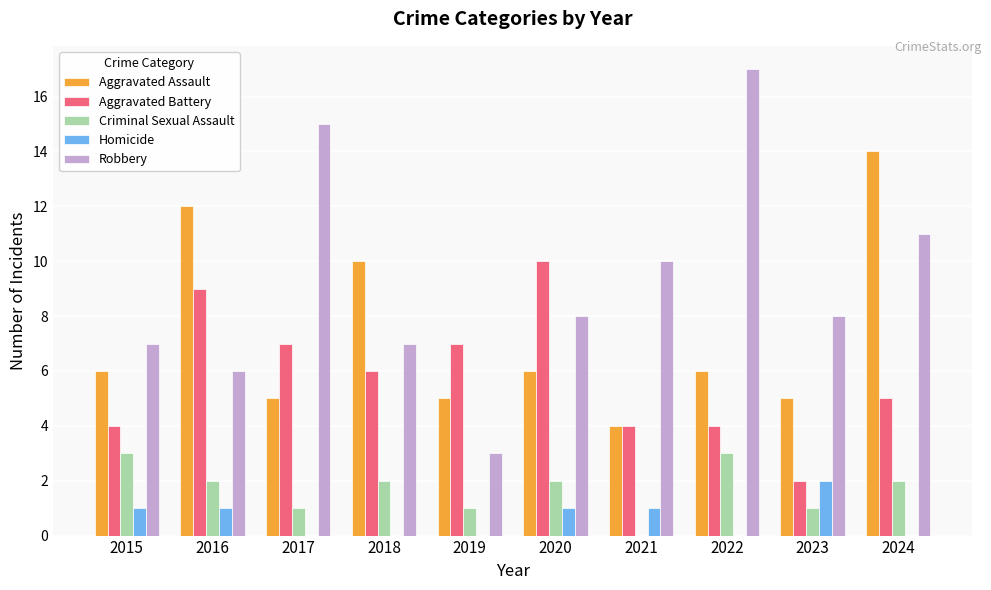

Which series changed the most between 2019 and 2024?

Aggravated Assault